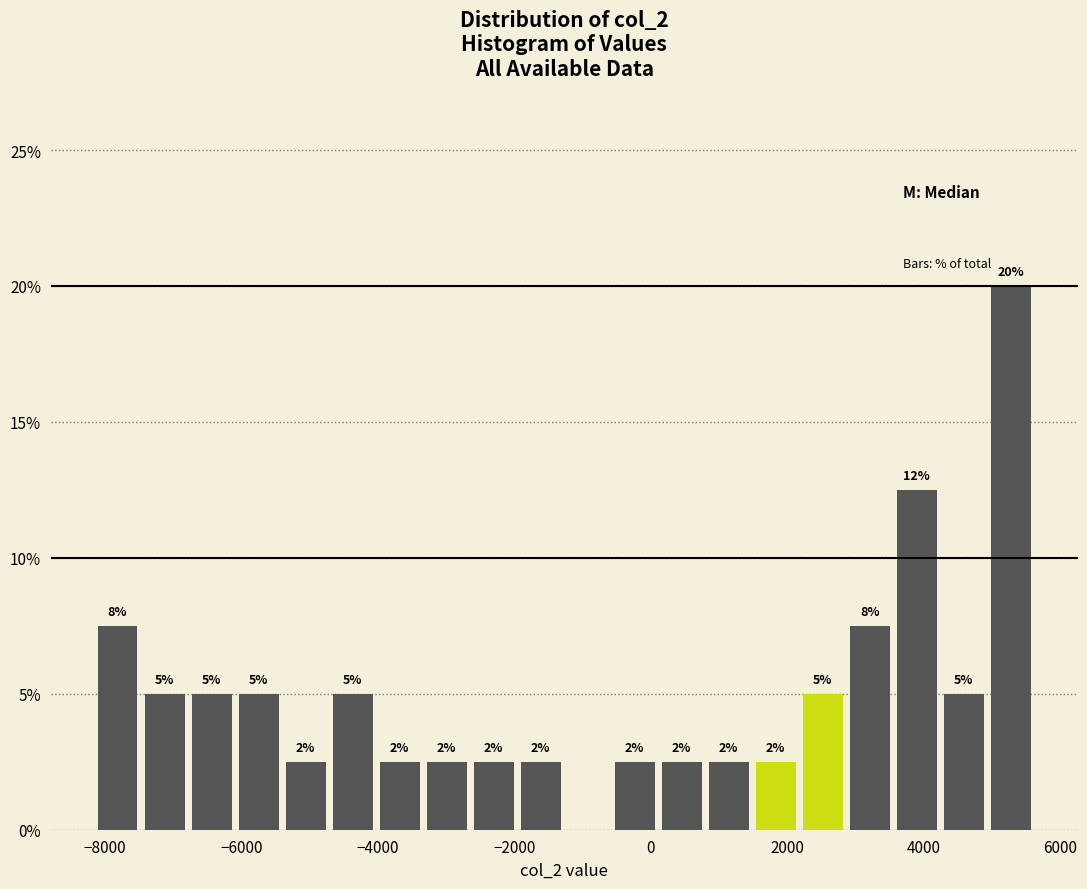

Read against the x-axis, roughly where is the centre of the tallest bar?

5200